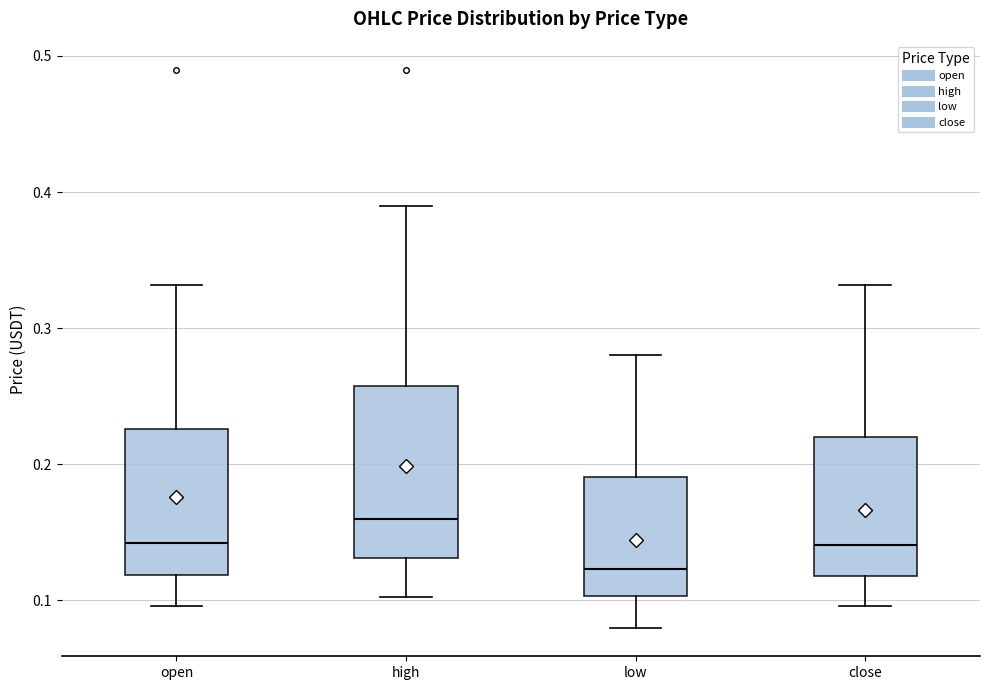

Comparing the boxes themselves (not the whiskers), which one is the tallest?

high